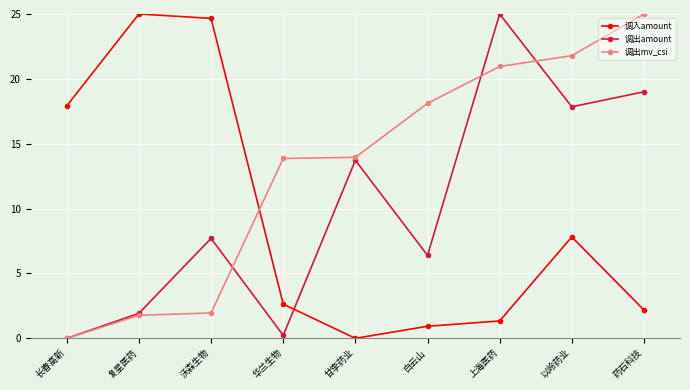

Which series changed the most between 长春高新 and 上海医药?

调出amount